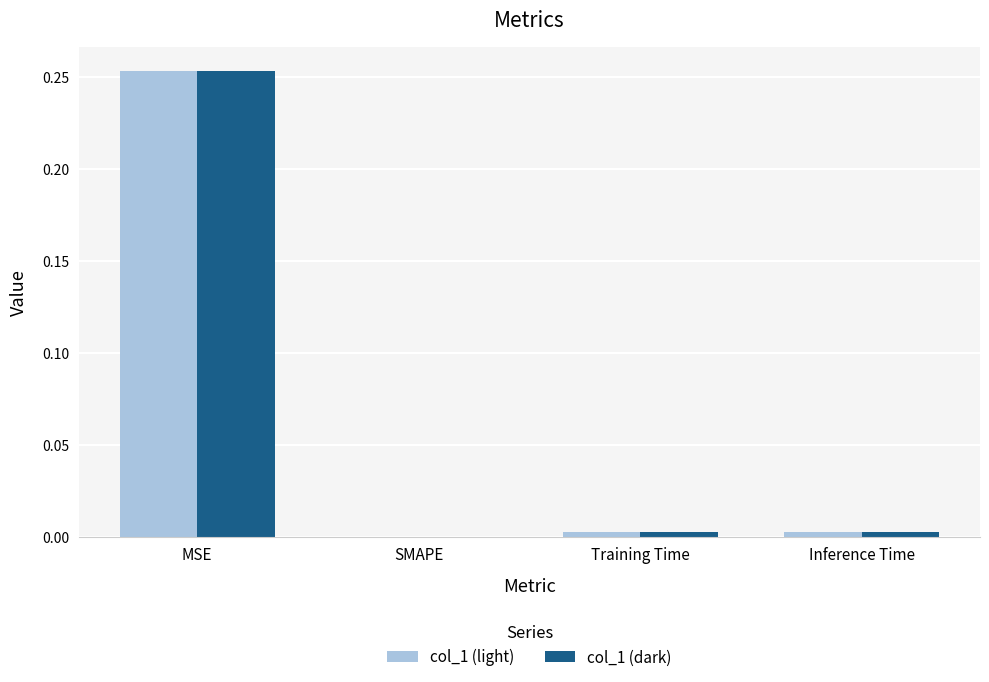

At which label is col_1 (light) closest to 0?

SMAPE